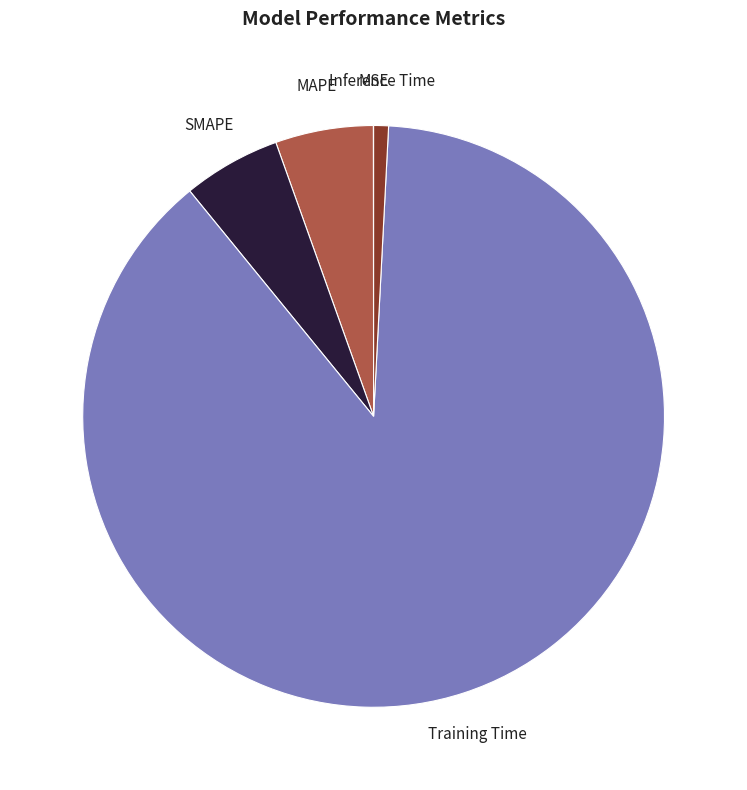

Between MAPE and Training Time, which is larger?

Training Time